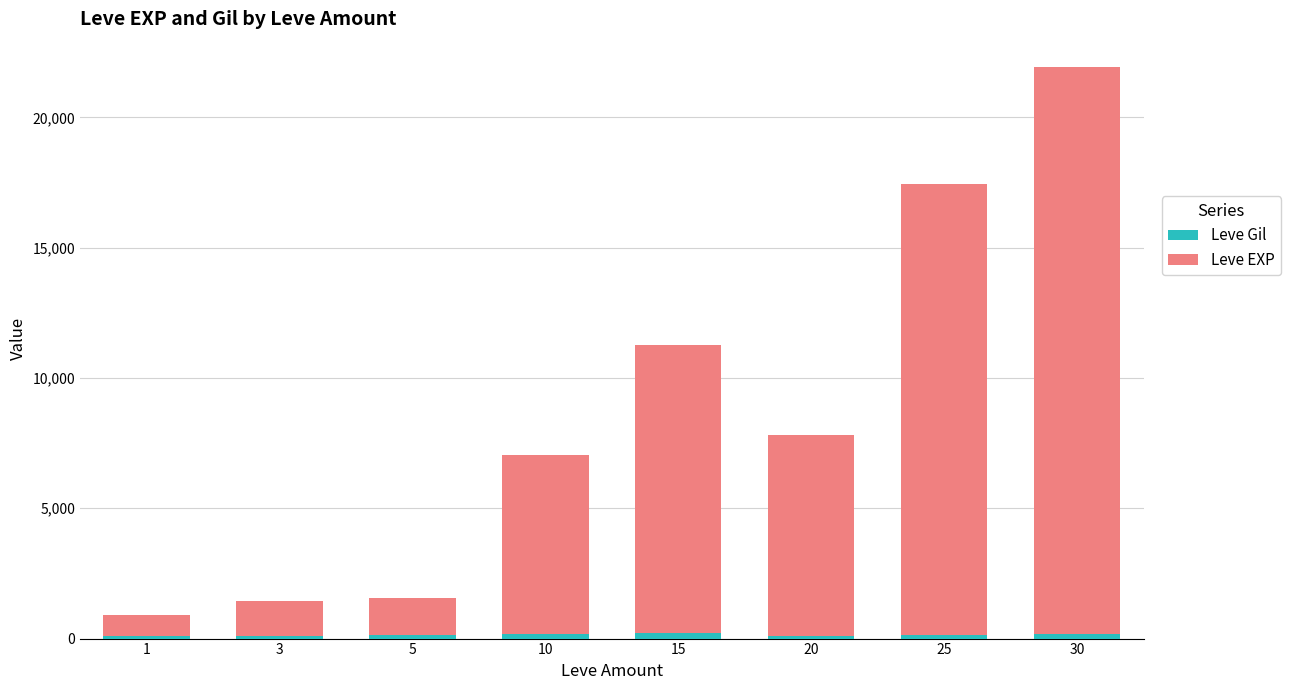

At which category is the sum across all series the highest?

30